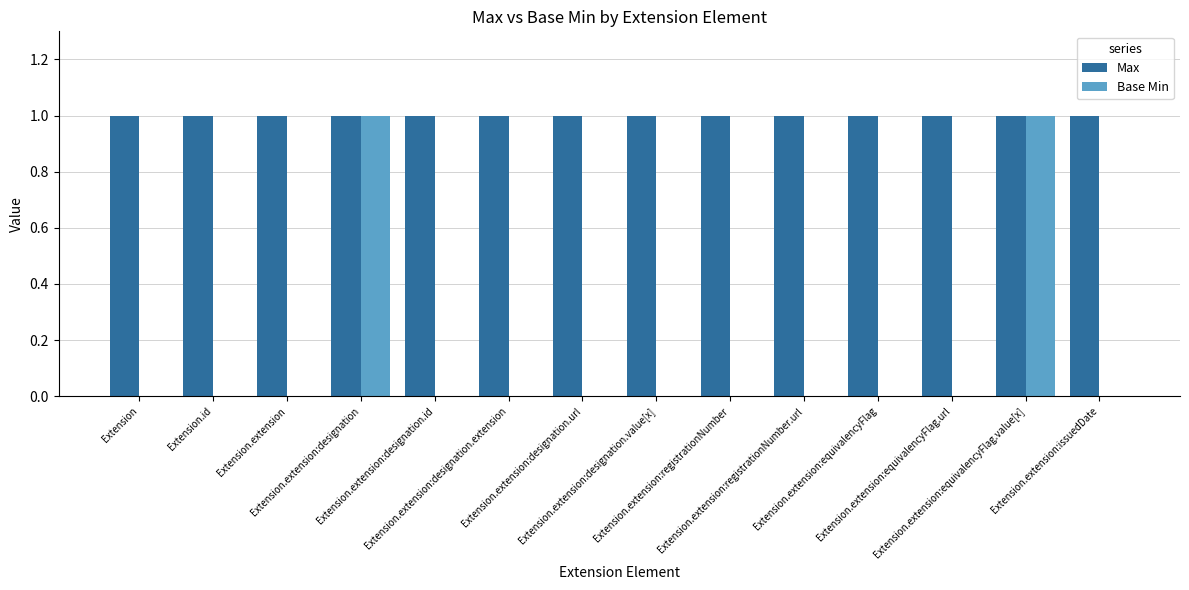

Reading left to right, transcribe all the data shown in this chart.

Max: Extension=1	Extension.id=1	Extension.extension=1	Extension.extension:designation=1	Extension.extension:designation.id=1	Extension.extension:designation.extension=1	Extension.extension:designation.url=1	Extension.extension:designation.value[x]=1	Extension.extension:registrationNumber=1	Extension.extension:registrationNumber.url=1	Extension.extension:equivalencyFlag=1	Extension.extension:equivalencyFlag.url=1	Extension.extension:equivalencyFlag.value[x]=1	Extension.extension:issuedDate=1
Base Min: Extension=0	Extension.id=0	Extension.extension=0	Extension.extension:designation=1	Extension.extension:designation.id=0	Extension.extension:designation.extension=0	Extension.extension:designation.url=0	Extension.extension:designation.value[x]=0	Extension.extension:registrationNumber=0	Extension.extension:registrationNumber.url=0	Extension.extension:equivalencyFlag=0	Extension.extension:equivalencyFlag.url=0	Extension.extension:equivalencyFlag.value[x]=1	Extension.extension:issuedDate=0